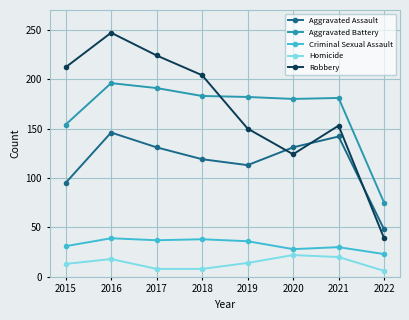

In Aggravated Assault, how many points are lower than both neighbors (excluding endpoints)?

1